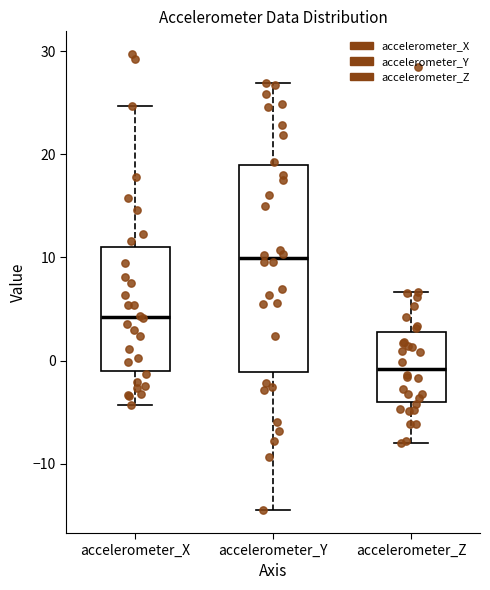

Comparing the boxes themselves (not the whiskers), which one is the tallest?

accelerometer_Y